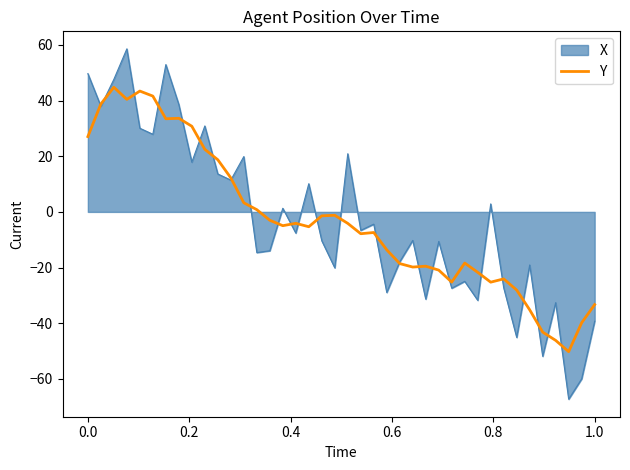

What is the maximum value for Y?

44.8